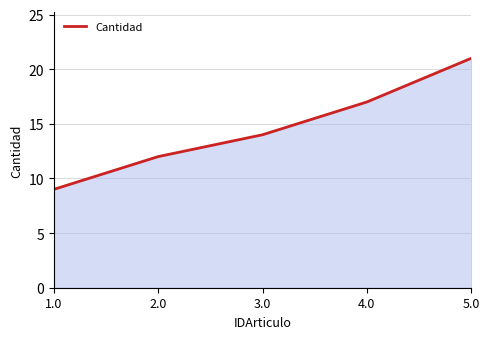

What is the maximum value shown in the chart?

21